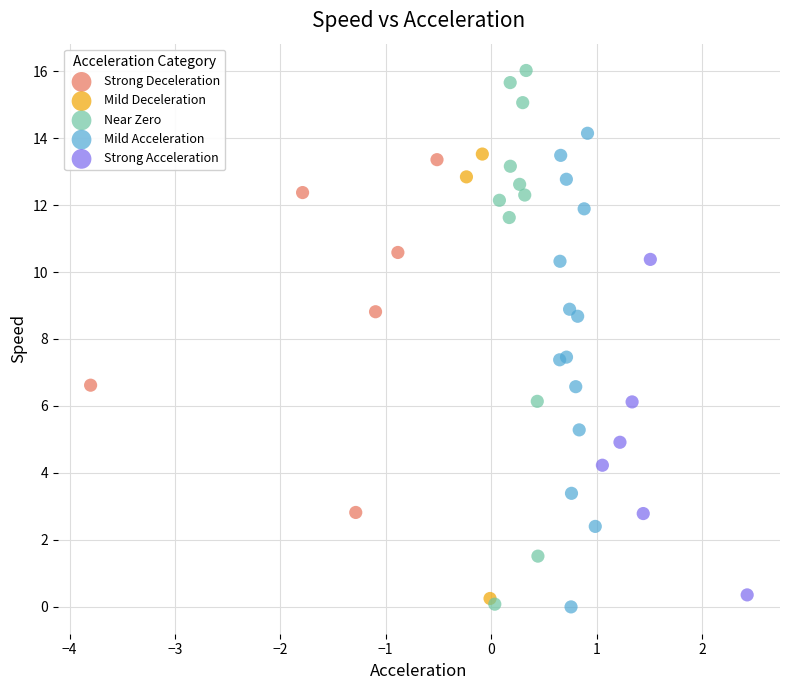

Which series reaches the maximum Y coordinate?

Near Zero